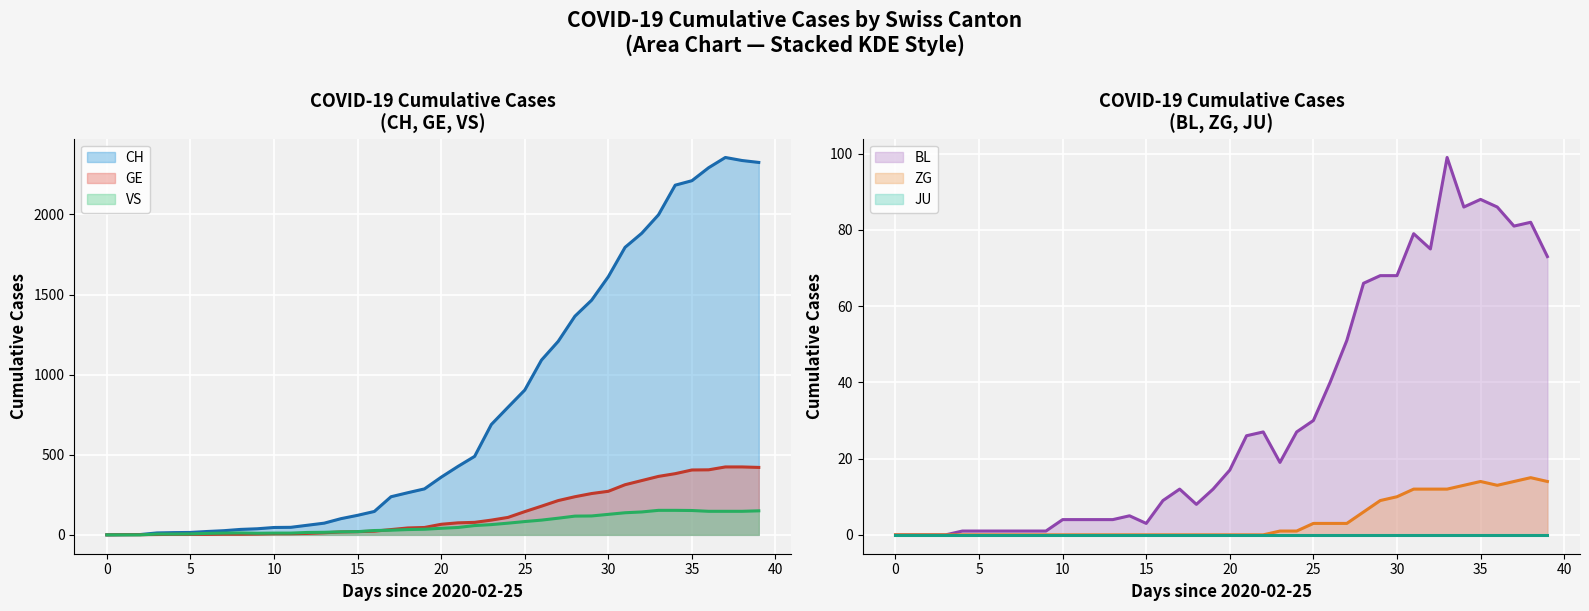

True or false: VS (line) has a value of 9 at 5.

False